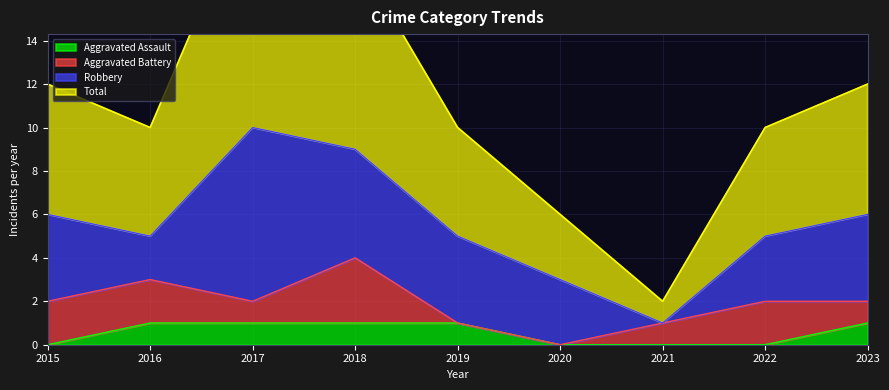

What is the total value across all series at 2015?

12